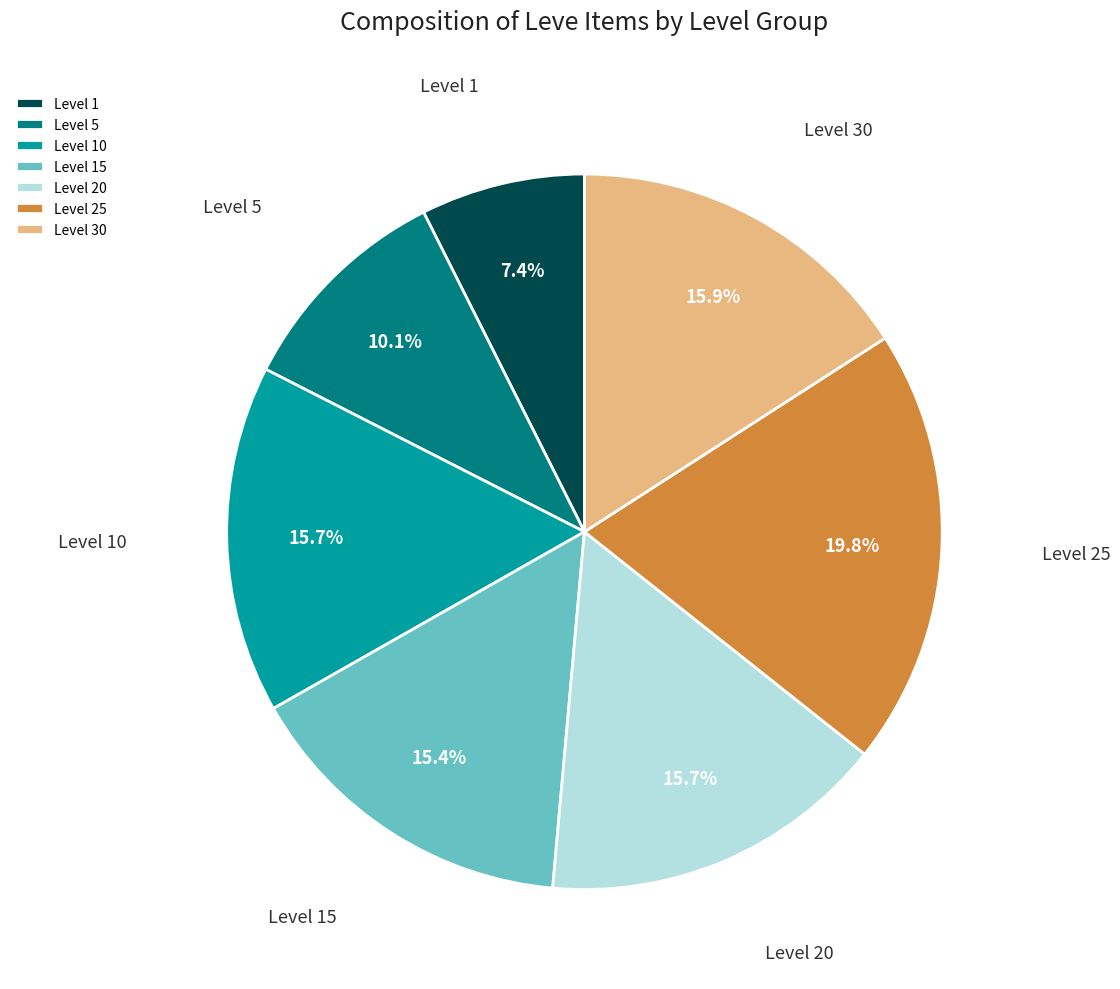

To the nearest percent, what is the difference between the largest and smallest slice percentages?

12%